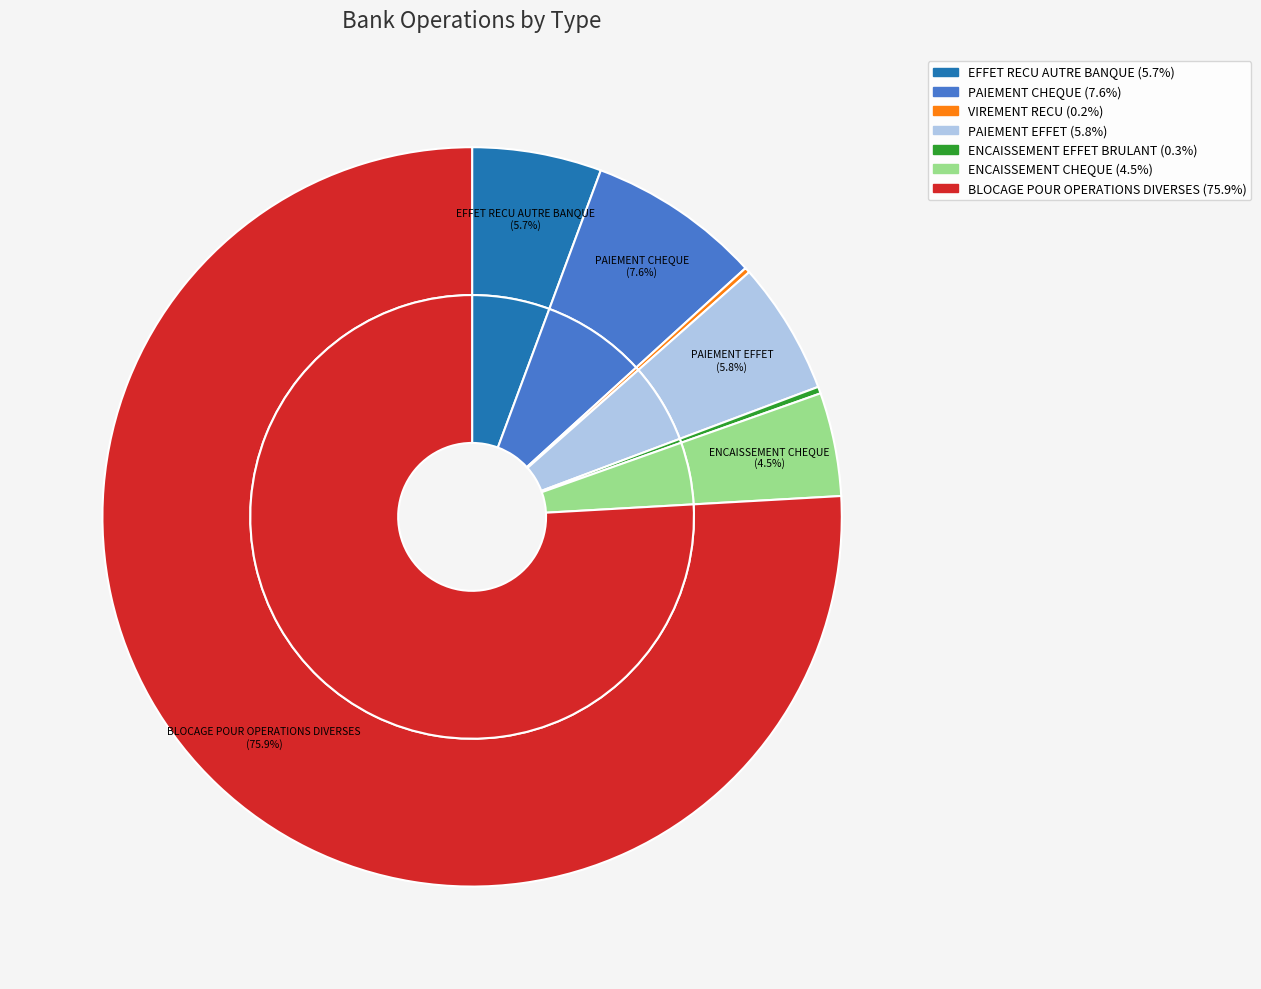

How many slices are in this pie chart?

7